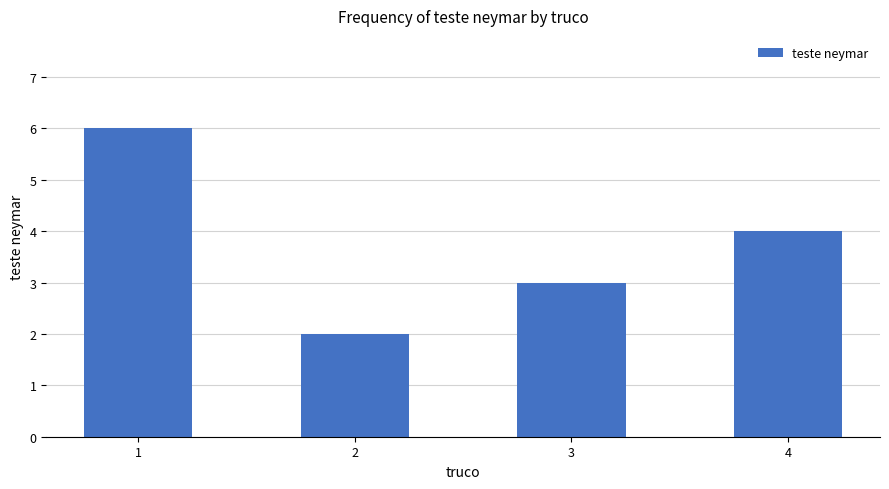

How many values are between 3 and 6?

3